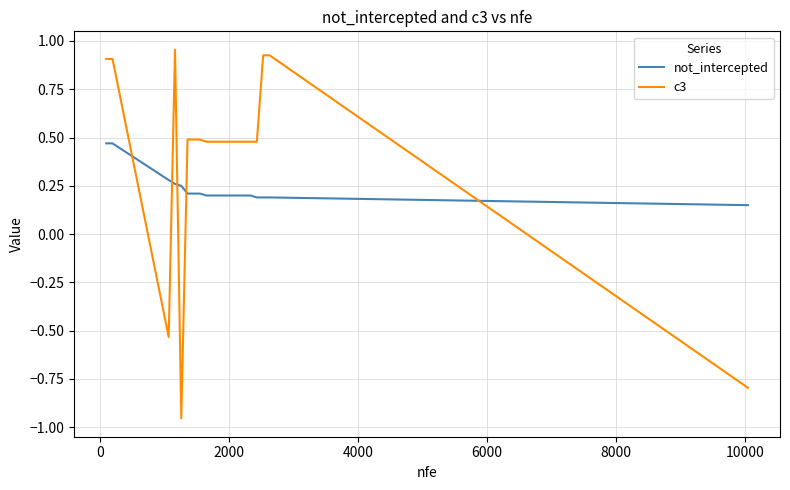

Which series has the largest total across all categories?

c3